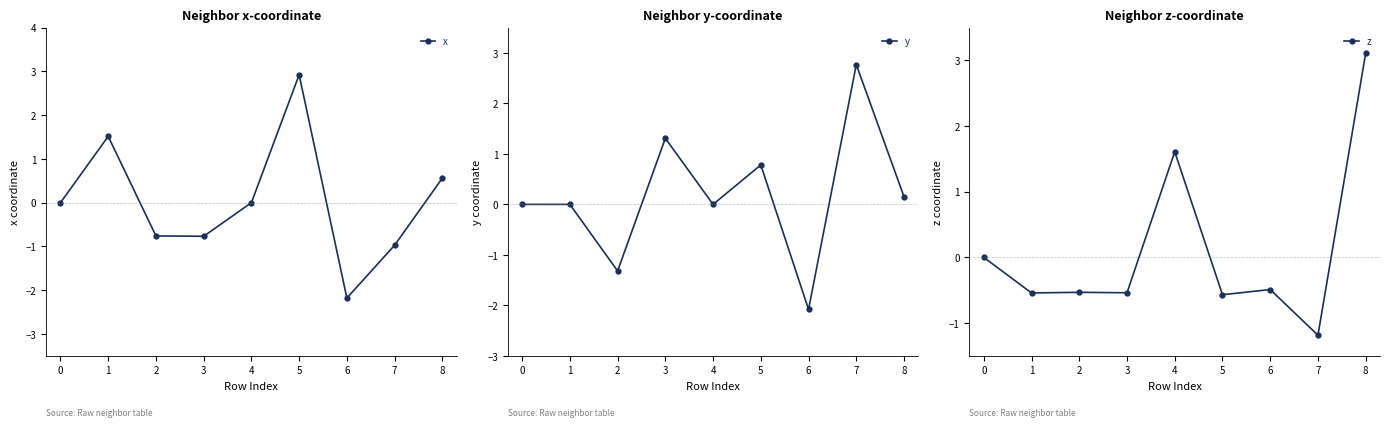

How many interior local valleys does the y series have?

3